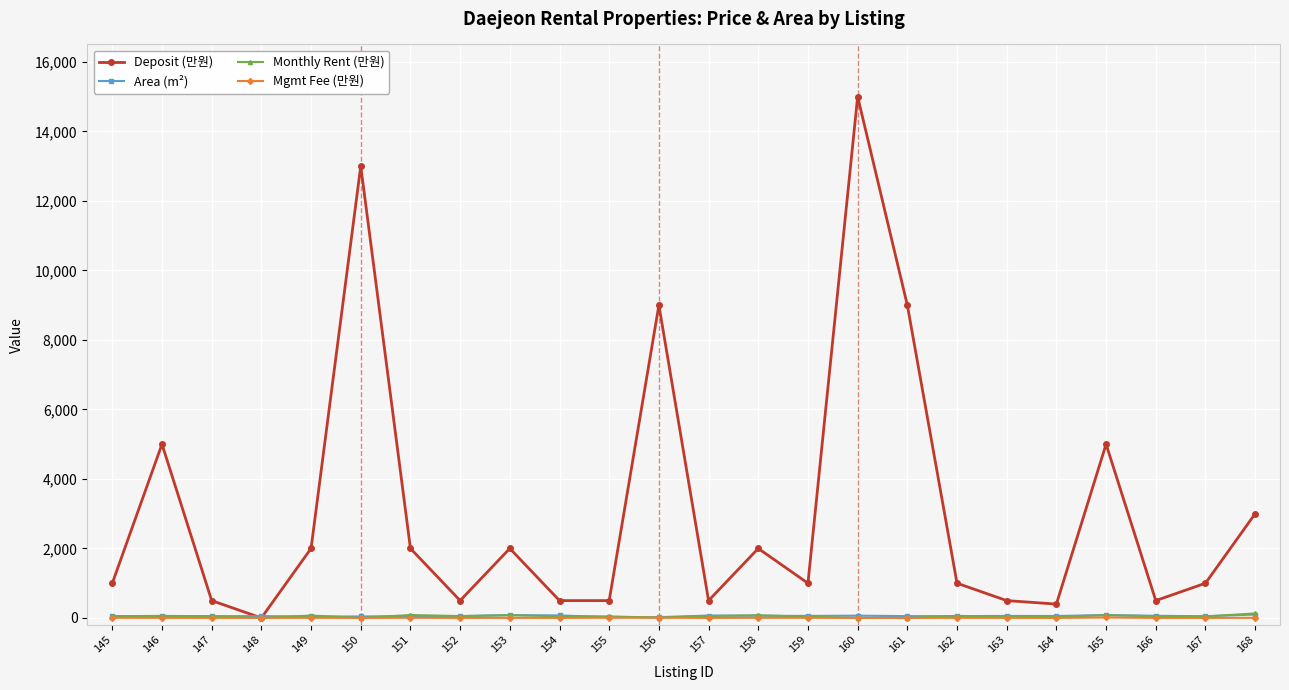

Which series changed the most between 160 and 166?

Deposit (만원)